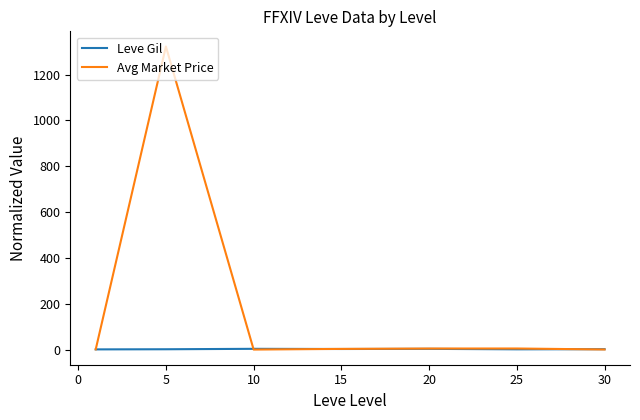

What is the maximum value shown in the chart?

1322.2